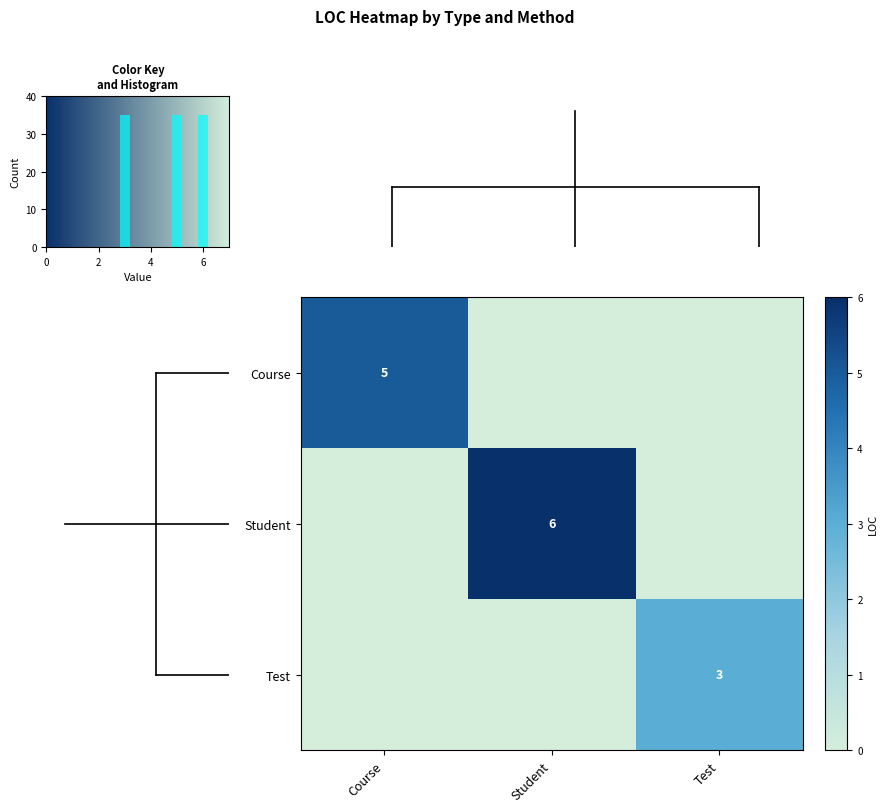

True or false: Course has a value of 2 at Course.

False